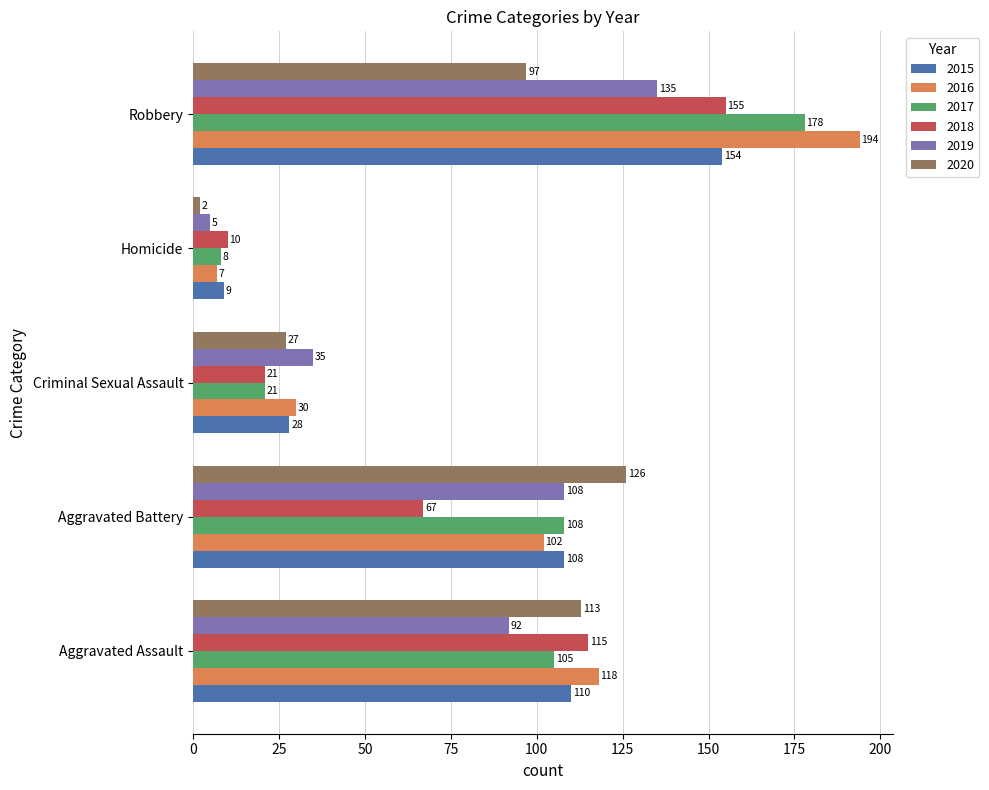

The value of 2019 at Aggravated Assault is 40. True or false?

False